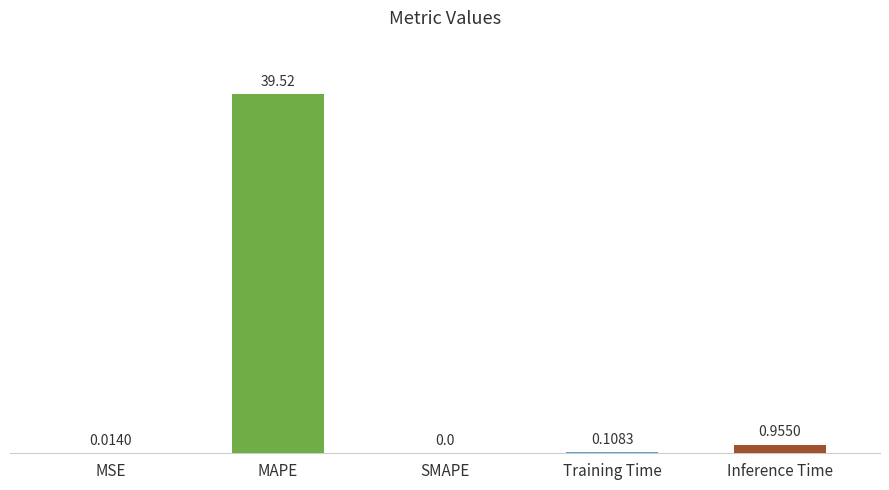

What is the sum of all values?

40.6